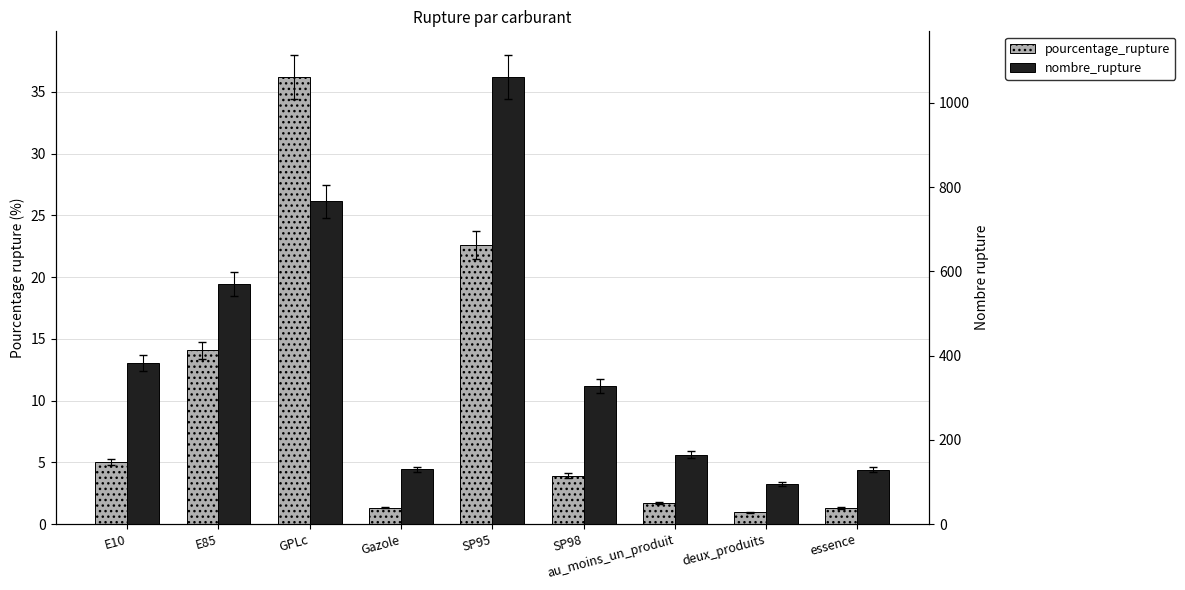

What position from the right is Gazole?

6